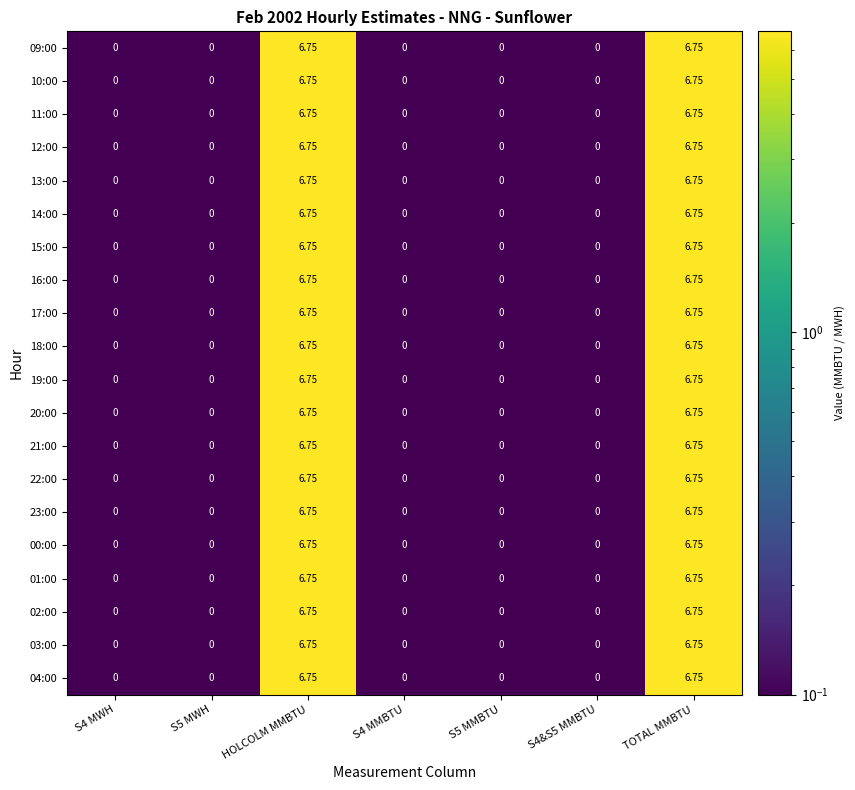

Which has a higher value, S5 MMBTU or S4 MWH?

S5 MMBTU